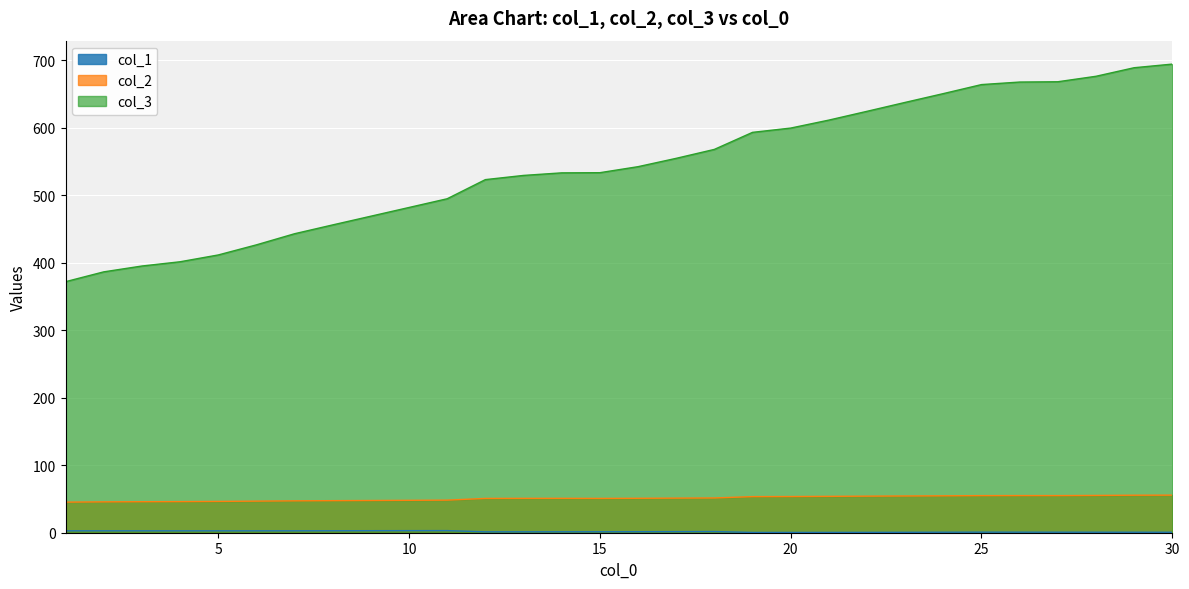

How many lines are shown in the chart?

3